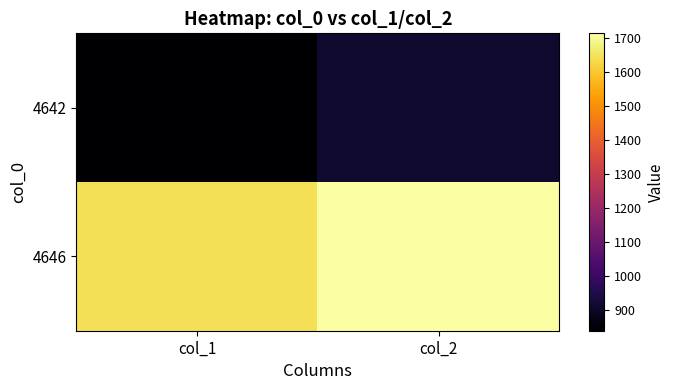

Between col_1 and col_2, which series saw the biggest shift?

4642